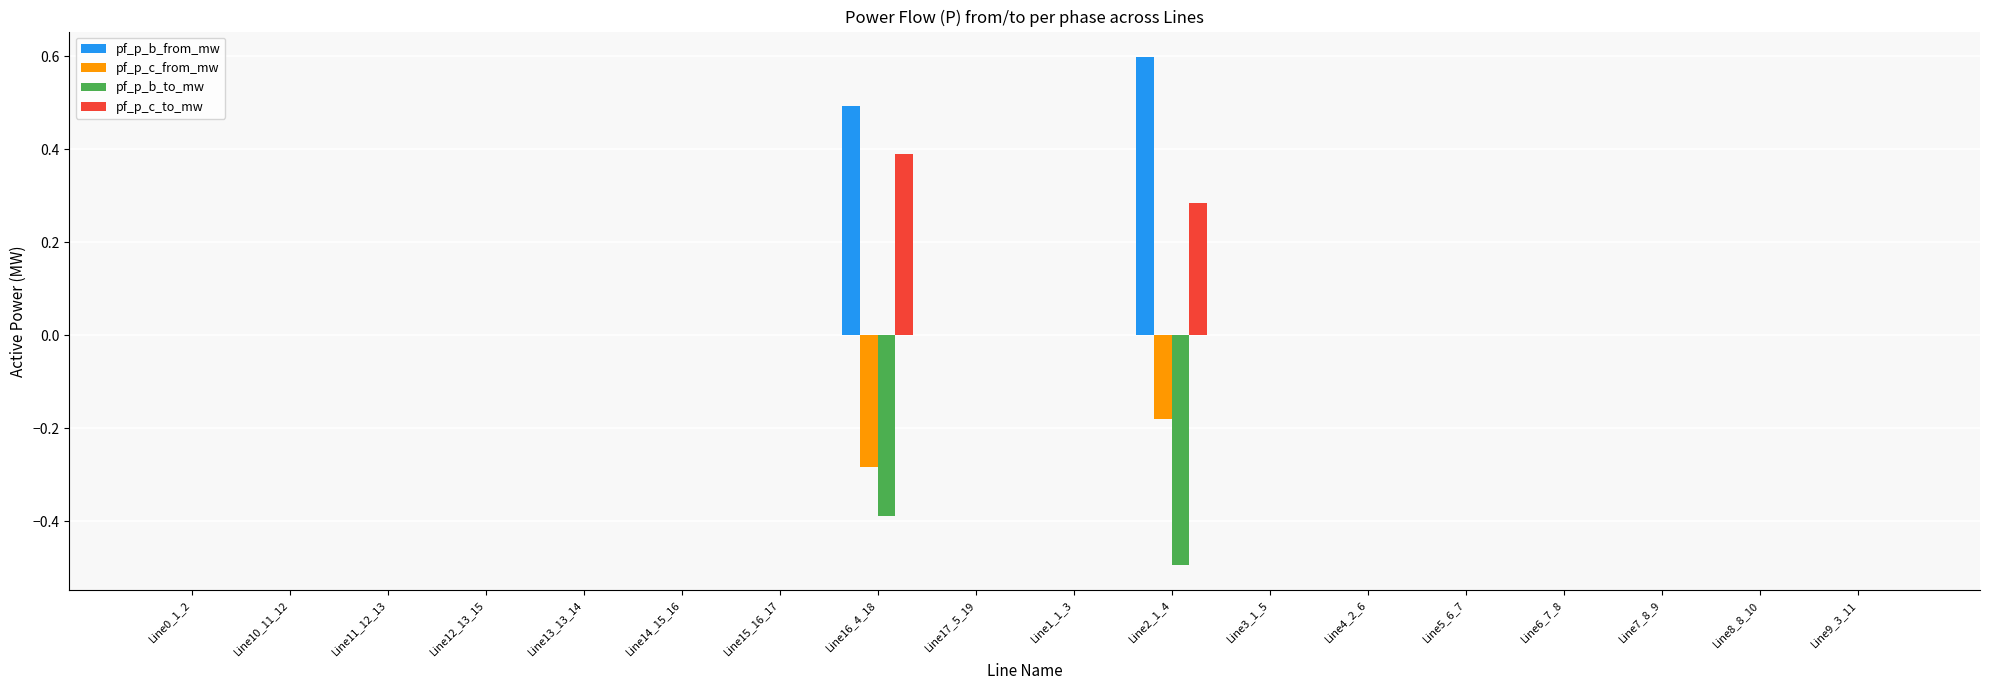

The pf_p_c_from_mw series shows -0.0 at Line5_6_7. True or false?

True